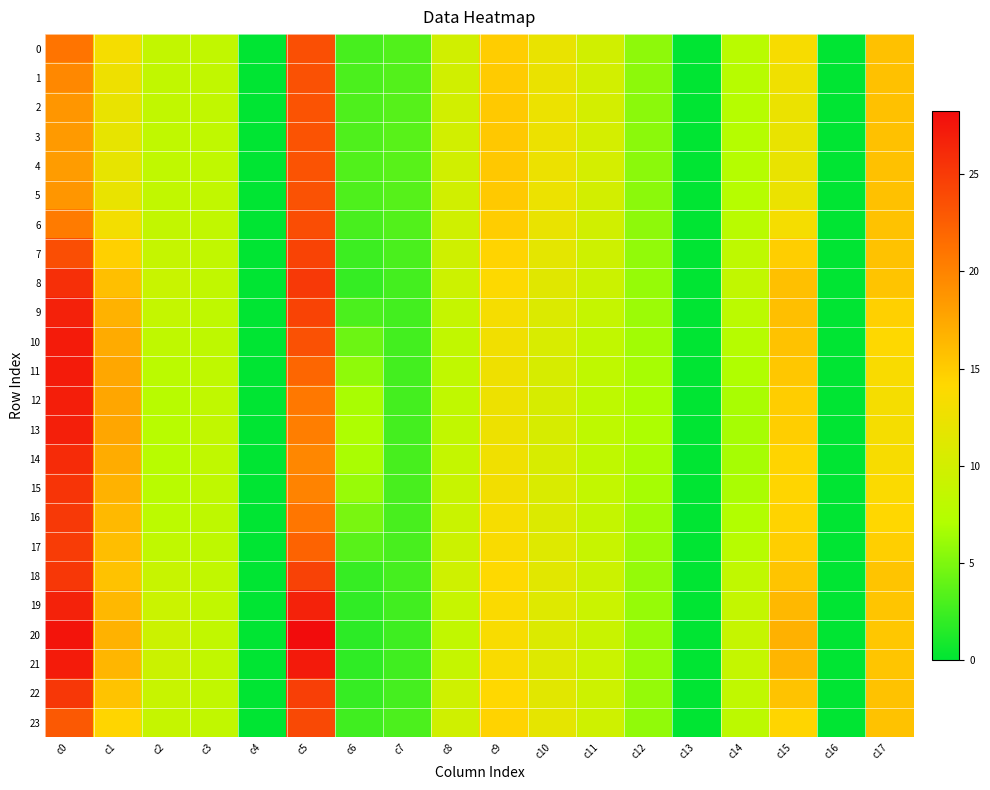

Reading left to right, list all the values displayed in this chart.

0: c0=21.0	c1=13.3	c2=8.6	c3=8.4	c4=0.0	c5=23.6	c6=2.8	c7=3.2	c8=9.9	c9=14.8	c10=12.1	c11=9.8	c12=5.7	c13=0.0	c14=7.7	c15=13.4	c16=0.0	c17=15.7
1: c0=19.6	c1=12.6	c2=8.5	c3=8.4	c4=0.0	c5=23.5	c6=3.0	c7=3.4	c8=9.9	c9=15.1	c10=12.3	c11=10.0	c12=5.6	c13=0.0	c14=7.5	c15=12.8	c16=0.0	c17=15.7
2: c0=18.8	c1=12.1	c2=8.4	c3=8.4	c4=0.0	c5=23.4	c6=3.1	c7=3.5	c8=9.9	c9=15.2	c10=12.4	c11=10.1	c12=5.5	c13=0.0	c14=7.4	c15=12.3	c16=0.0	c17=15.7
3: c0=18.4	c1=11.9	c2=8.4	c3=8.4	c4=0.0	c5=23.3	c6=3.2	c7=3.5	c8=9.9	c9=15.2	c10=12.4	c11=10.2	c12=5.5	c13=0.0	c14=7.4	c15=12.1	c16=0.0	c17=15.7
4: c0=18.3	c1=11.9	c2=8.4	c3=8.4	c4=0.0	c5=23.3	c6=3.2	c7=3.5	c8=9.9	c9=15.2	c10=12.4	c11=10.2	c12=5.5	c13=0.0	c14=7.4	c15=12.1	c16=0.0	c17=15.7
5: c0=18.8	c1=12.2	c2=8.4	c3=8.4	c4=0.0	c5=23.4	c6=3.1	c7=3.5	c8=9.8	c9=15.2	c10=12.4	c11=10.1	c12=5.5	c13=0.0	c14=7.4	c15=12.3	c16=0.0	c17=15.7
6: c0=20.6	c1=13.1	c2=8.6	c3=8.4	c4=0.0	c5=23.8	c6=2.9	c7=3.3	c8=9.7	c9=14.9	c10=12.1	c11=9.9	c12=5.7	c13=0.0	c14=7.7	c15=13.2	c16=0.0	c17=15.6
7: c0=23.7	c1=14.7	c2=8.9	c3=8.4	c4=0.0	c5=24.4	c6=2.4	c7=2.9	c8=9.7	c9=14.4	c10=11.7	c11=9.6	c12=5.8	c13=0.0	c14=8.1	c15=14.8	c16=0.0	c17=15.7
8: c0=25.8	c1=15.9	c2=9.1	c3=8.4	c4=0.0	c5=25.1	c6=2.1	c7=2.7	c8=9.4	c9=14.0	c10=11.3	c11=9.4	c12=6.0	c13=0.0	c14=8.4	c15=15.8	c16=0.0	c17=15.6
9: c0=26.8	c1=16.7	c2=8.7	c3=8.2	c4=0.0	c5=24.4	c6=3.0	c7=2.7	c8=8.8	c9=13.3	c10=10.8	c11=8.8	c12=6.2	c13=0.0	c14=7.9	c15=15.8	c16=0.0	c17=14.7
10: c0=27.2	c1=17.2	c2=8.3	c3=8.2	c4=0.0	c5=23.5	c6=4.3	c7=2.6	c8=8.5	c9=12.9	c10=10.6	c11=8.5	c12=6.5	c13=0.0	c14=7.5	c15=15.7	c16=0.0	c17=14.1
11: c0=27.2	c1=17.5	c2=7.9	c3=8.2	c4=0.0	c5=22.0	c6=5.7	c7=2.7	c8=8.4	c9=12.6	c10=10.4	c11=8.2	c12=6.7	c13=0.0	c14=7.0	c15=15.3	c16=0.0	c17=13.6
12: c0=27.0	c1=17.6	c2=7.7	c3=8.4	c4=0.0	c5=20.8	c6=6.7	c7=2.7	c8=8.4	c9=12.5	c10=10.4	c11=8.1	c12=6.8	c13=0.0	c14=6.7	c15=14.9	c16=0.0	c17=13.3
13: c0=26.9	c1=17.6	c2=7.6	c3=8.4	c4=0.0	c5=20.4	c6=6.9	c7=2.7	c8=8.4	c9=12.5	c10=10.4	c11=8.1	c12=6.9	c13=0.0	c14=6.6	c15=14.8	c16=0.0	c17=13.2
14: c0=26.0	c1=17.2	c2=7.6	c3=8.4	c4=0.0	c5=19.7	c6=6.7	c7=2.8	c8=8.7	c9=12.8	c10=10.5	c11=8.3	c12=6.8	c13=0.0	c14=6.6	c15=14.4	c16=0.0	c17=13.4
15: c0=25.5	c1=16.7	c2=7.7	c3=8.3	c4=0.0	c5=20.0	c6=6.0	c7=2.9	c8=8.9	c9=13.0	c10=10.7	c11=8.5	c12=6.6	c13=0.0	c14=6.7	c15=14.4	c16=0.0	c17=13.7
16: c0=25.1	c1=16.3	c2=8.0	c3=8.2	c4=0.0	c5=20.9	c6=4.8	c7=2.9	c8=9.2	c9=13.3	c10=10.8	c11=8.8	c12=6.4	c13=0.0	c14=7.1	c15=14.5	c16=0.0	c17=14.2
17: c0=24.9	c1=15.9	c2=8.4	c3=8.2	c4=0.0	c5=22.2	c6=3.5	c7=2.9	c8=9.4	c9=13.6	c10=11.1	c11=9.0	c12=6.2	c13=0.0	c14=7.5	c15=14.8	c16=0.0	c17=14.8
18: c0=25.2	c1=15.7	c2=9.0	c3=8.4	c4=0.0	c5=24.5	c6=2.2	c7=2.8	c8=9.6	c9=14.1	c10=11.4	c11=9.4	c12=5.9	c13=0.0	c14=8.3	c15=15.6	c16=0.0	c17=15.6
19: c0=26.7	c1=16.3	c2=9.2	c3=8.5	c4=0.0	c5=26.7	c6=1.9	c7=2.6	c8=8.9	c9=13.7	c10=11.1	c11=9.2	c12=6.0	c13=0.0	c14=8.6	c15=16.4	c16=0.0	c17=15.4
20: c0=27.7	c1=16.8	c2=9.4	c3=8.5	c4=0.0	c5=28.2	c6=1.8	c7=2.5	c8=8.5	c9=13.5	c10=10.9	c11=9.2	c12=6.0	c13=0.0	c14=8.8	c15=16.9	c16=0.0	c17=15.3
21: c0=27.2	c1=16.5	c2=9.3	c3=8.5	c4=0.0	c5=27.3	c6=1.9	c7=2.6	c8=8.8	c9=13.7	c10=11.0	c11=9.2	c12=6.0	c13=0.0	c14=8.7	c15=16.6	c16=0.0	c17=15.4
22: c0=25.2	c1=15.6	c2=9.0	c3=8.4	c4=0.0	c5=24.7	c6=2.2	c7=2.8	c8=9.7	c9=14.1	c10=11.4	c11=9.4	c12=5.9	c13=0.0	c14=8.4	c15=15.6	c16=0.0	c17=15.6
23: c0=22.9	c1=14.3	c2=8.8	c3=8.4	c4=0.0	c5=24.0	c6=2.5	c7=3.0	c8=9.7	c9=14.5	c10=11.8	c11=9.6	c12=5.8	c13=0.0	c14=8.0	c15=14.4	c16=0.0	c17=15.6